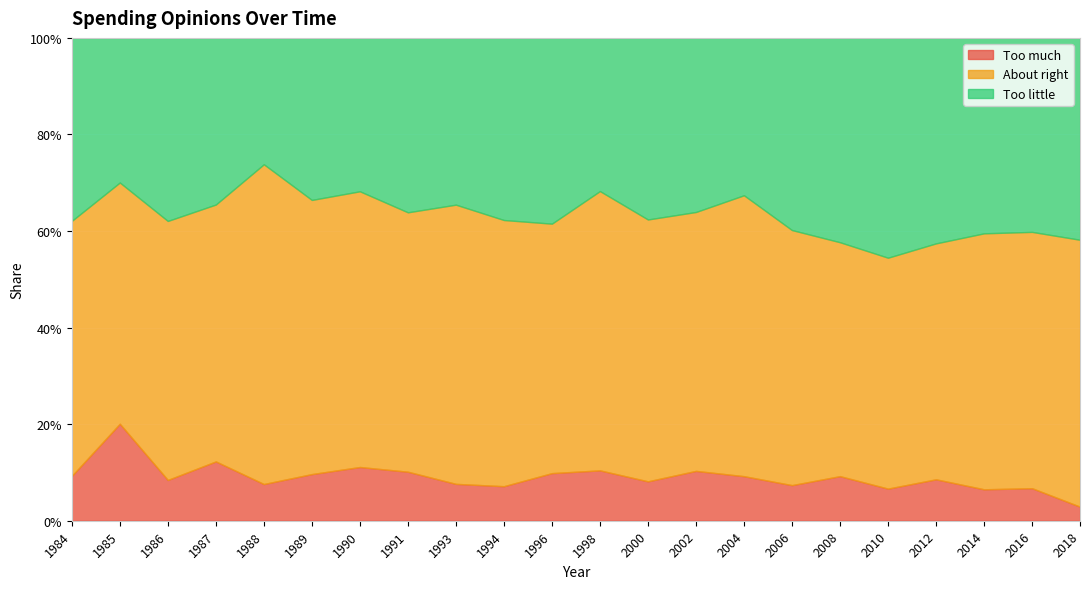

Is it true that Too little equals 0.3 at 2008?

False